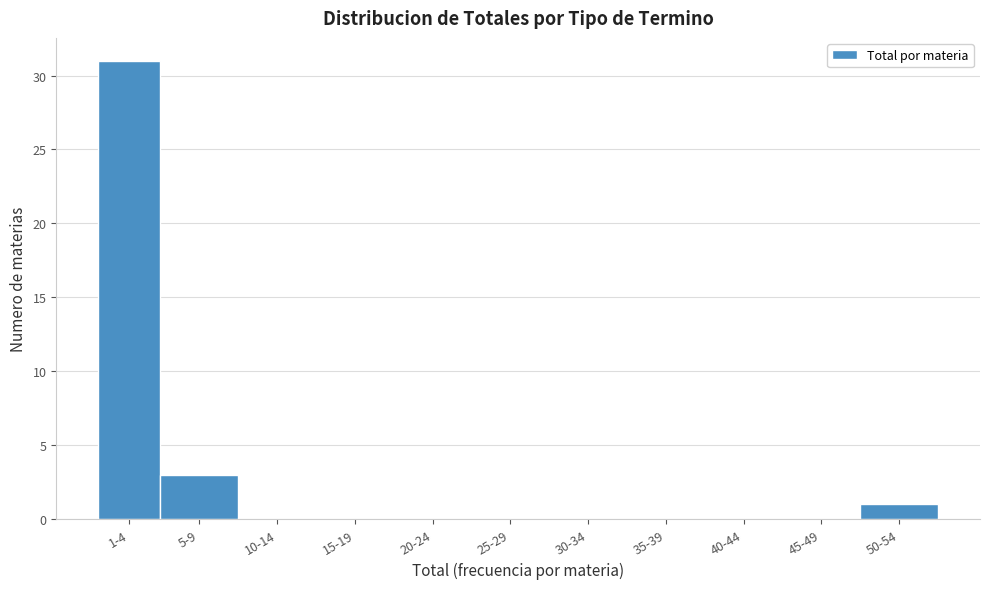

Reading left to right, extract all data points from this chart.

1-4=31	5-9=3	10-14=0	15-19=0	20-24=0	25-29=0	30-34=0	35-39=0	40-44=0	45-49=0	50-54=1